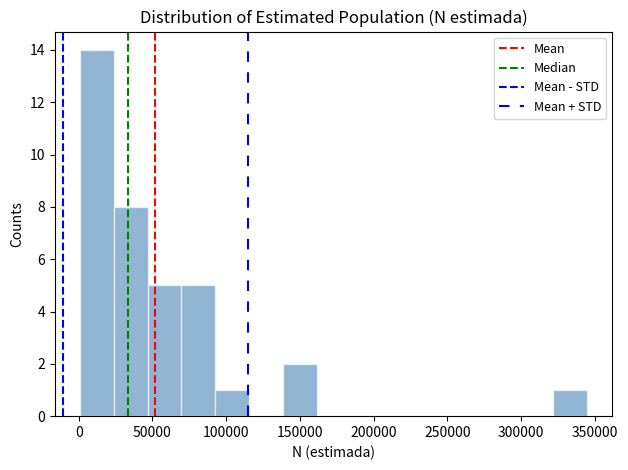

Reading left to right, list every bar in this chart as the range it spans on the x-axis followed by its height. Neither the bar edges nor the heights are printed on the chart, so give them approximately, as read against the axes.

0 to 25000: 14
25000 to 45000: 8
45000 to 70000: 5
70000 to 95000: 5
95000 to 115000: 1
115000 to 140000: 0
140000 to 160000: 2
160000 to 185000: 0
185000 to 205000: 0
205000 to 230000: 0
230000 to 255000: 0
255000 to 275000: 0
275000 to 300000: 0
300000 to 320000: 0
320000 to 345000: 1